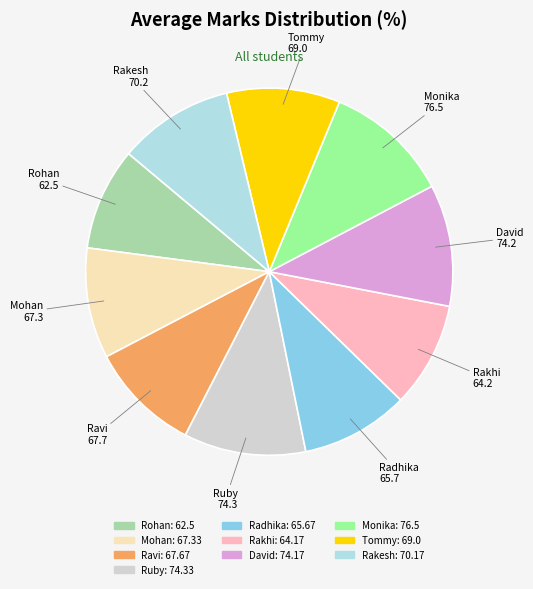

Is it true that Radhika is 9% of the pie?

True